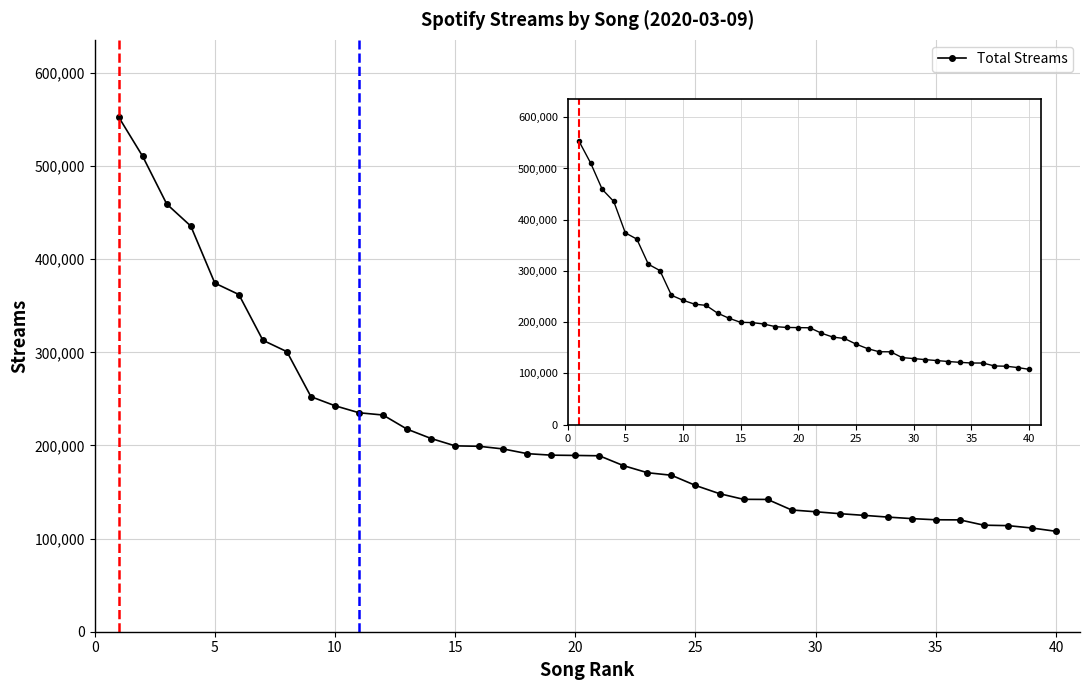

What is the value of the 6th point from the left?

362094